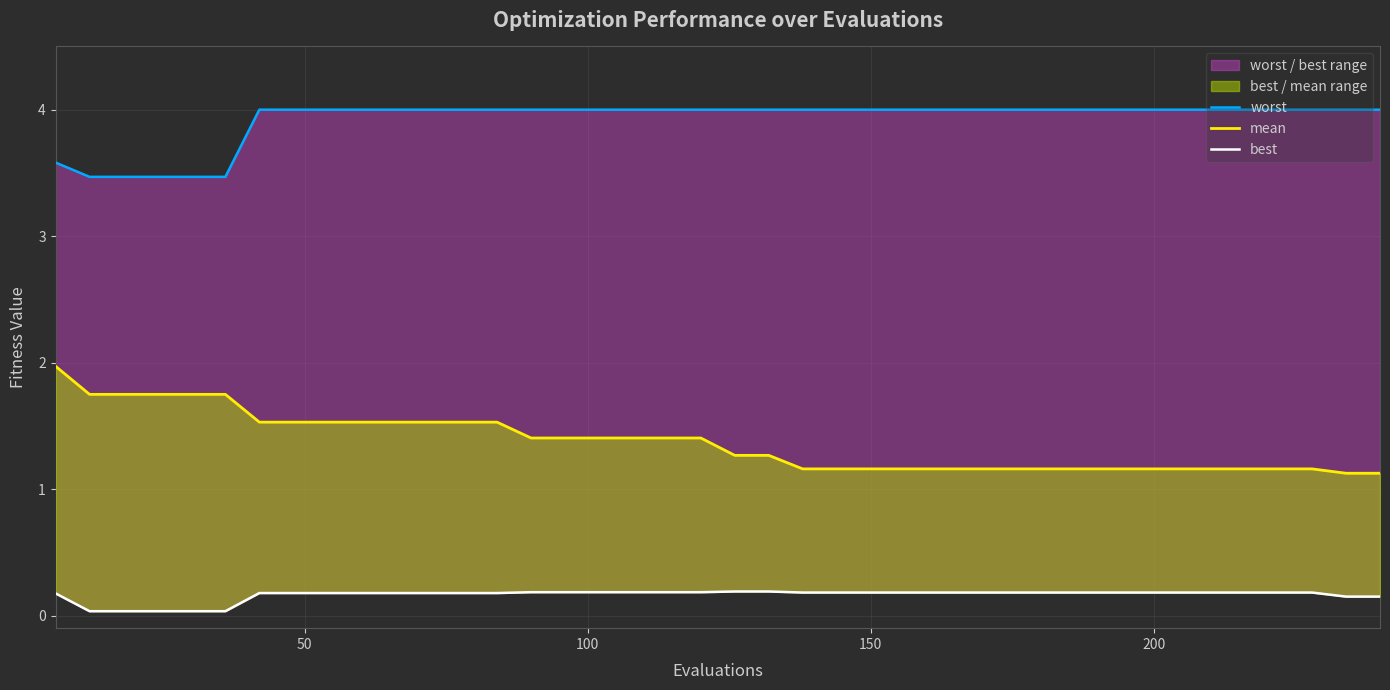

How many data points does each series have?

40